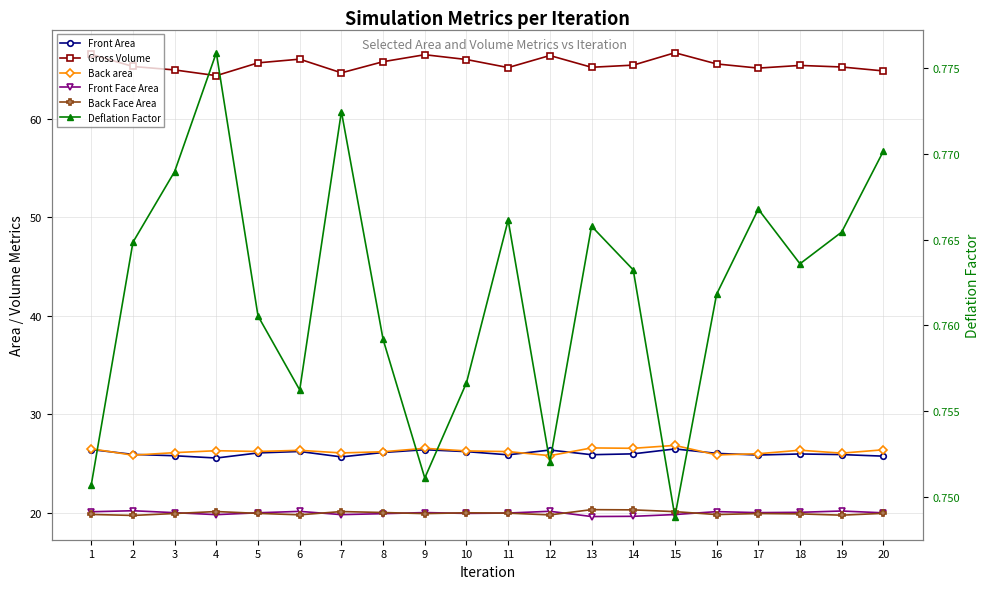

Reading left to right, list all the values displayed in this chart.

Front Area: 26.4	25.9	25.8	25.5	26.1	26.2	25.7	26.1	26.4	26.2	25.9	26.4	25.9	26.0	26.5	26.0	25.8	26.0	25.9	25.7
Gross Volume: 66.5	65.3	65.0	64.4	65.7	66.0	64.7	65.8	66.5	66.0	65.2	66.4	65.2	65.4	66.7	65.6	65.1	65.4	65.3	64.9
Back area: 26.5	25.8	26.1	26.3	26.2	26.3	26.1	26.2	26.5	26.3	26.2	25.8	26.6	26.5	26.8	25.9	26.0	26.3	26.0	26.4
Front Face Area: 20.1	20.2	20.0	19.8	20.0	20.1	19.8	19.9	20.0	19.9	20.0	20.1	19.6	19.6	19.8	20.1	20.0	20.0	20.2	20.0
Back Face Area: 19.8	19.7	19.9	20.1	19.9	19.8	20.1	20.0	19.9	20.0	19.9	19.8	20.3	20.3	20.1	19.8	19.9	19.9	19.7	19.9
Deflation Factor: 0.8	0.8	0.8	0.8	0.8	0.8	0.8	0.8	0.8	0.8	0.8	0.8	0.8	0.8	0.7	0.8	0.8	0.8	0.8	0.8